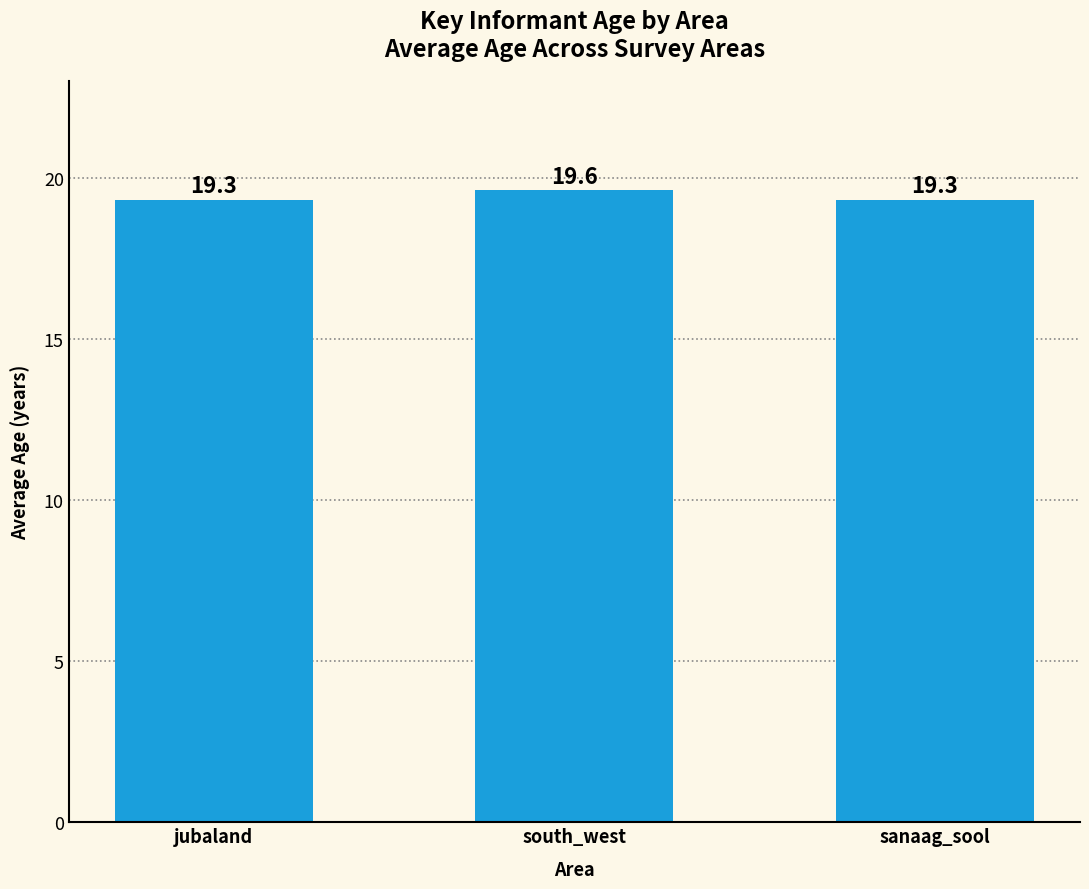

What is the minimum value shown in the chart?

19.3